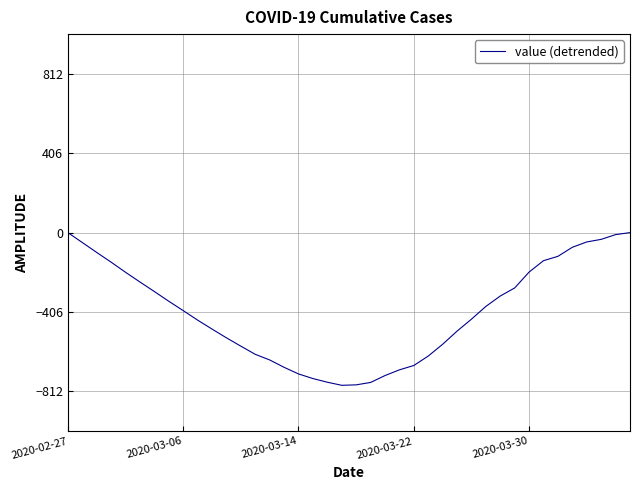

What is the smallest value displayed?

-781.1